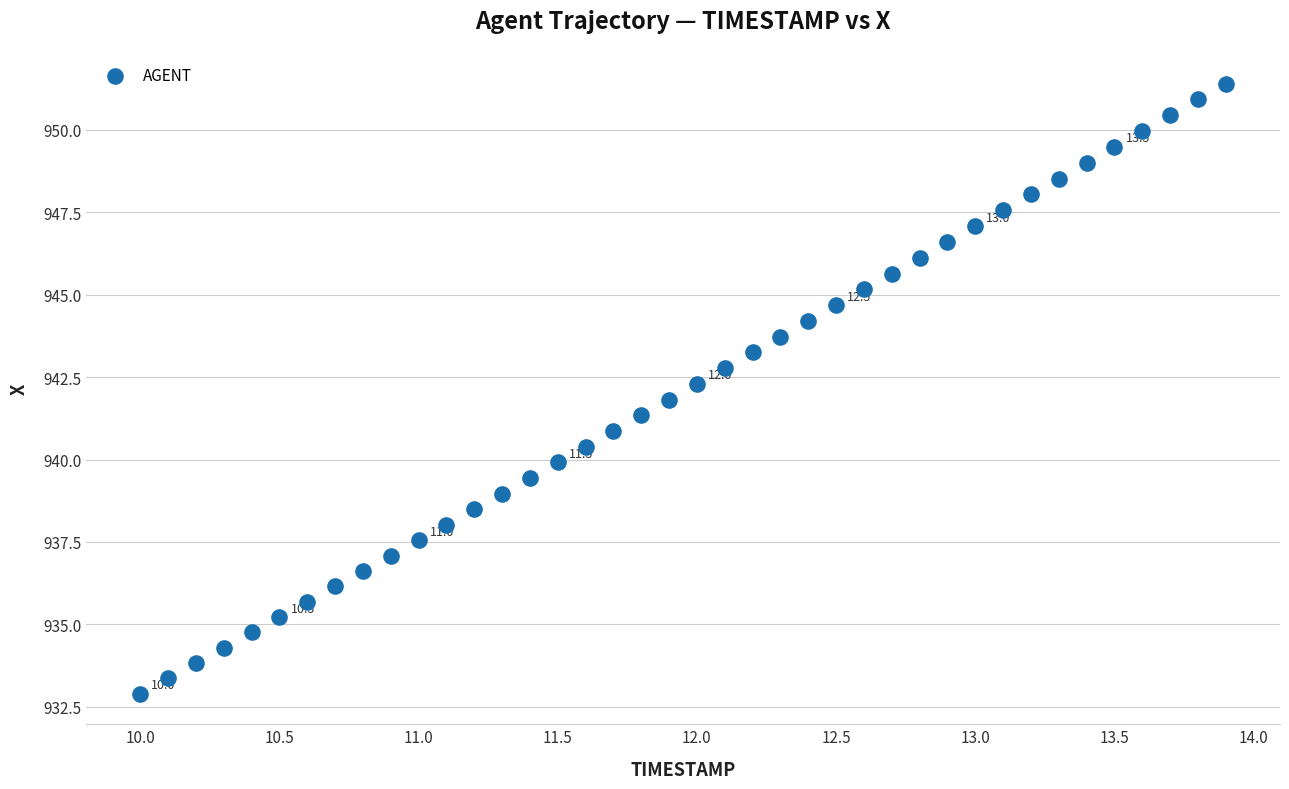

What is the range of Y values (max minus min)?

18.5